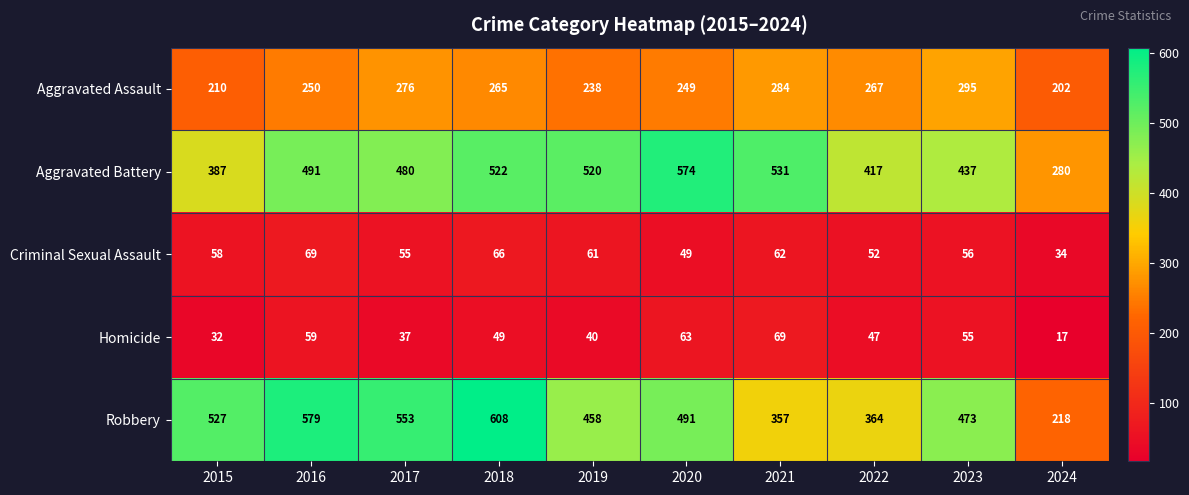

What value does the Aggravated Assault series have at 2017, to the nearest 5?

275